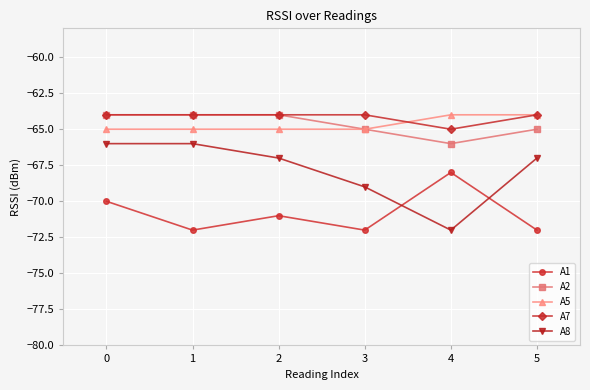

Reading left to right, what are all the values shown in this chart?

A1: -70	-72	-71	-72	-68	-72
A2: -64	-64	-64	-65	-66	-65
A5: -65	-65	-65	-65	-64	-64
A7: -64	-64	-64	-64	-65	-64
A8: -66	-66	-67	-69	-72	-67